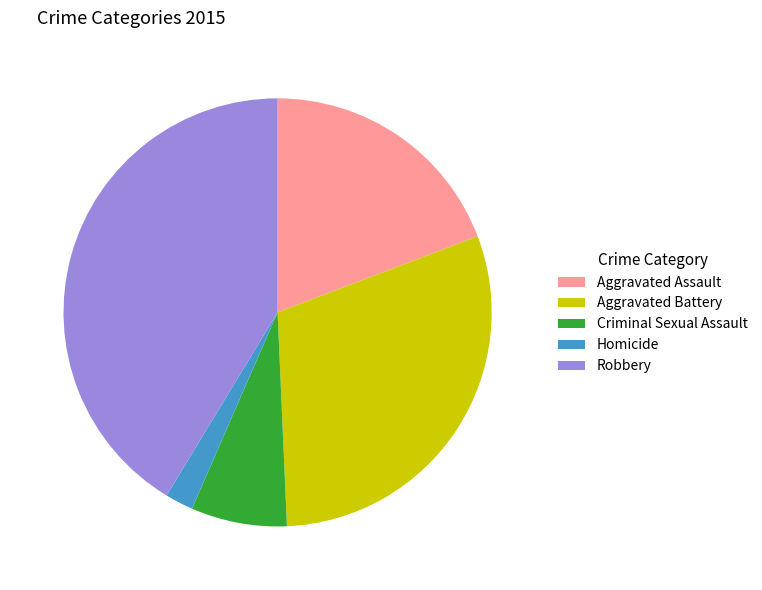

How many slices are in this pie chart?

5